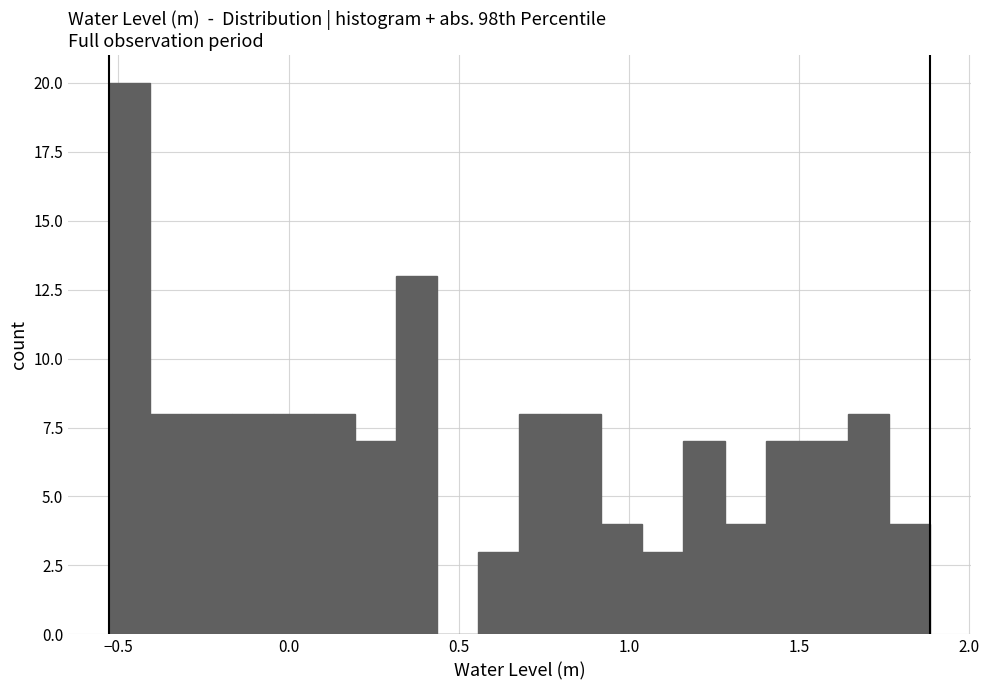

Read against the x-axis, roughly where is the centre of the tallest bar?

-0.45